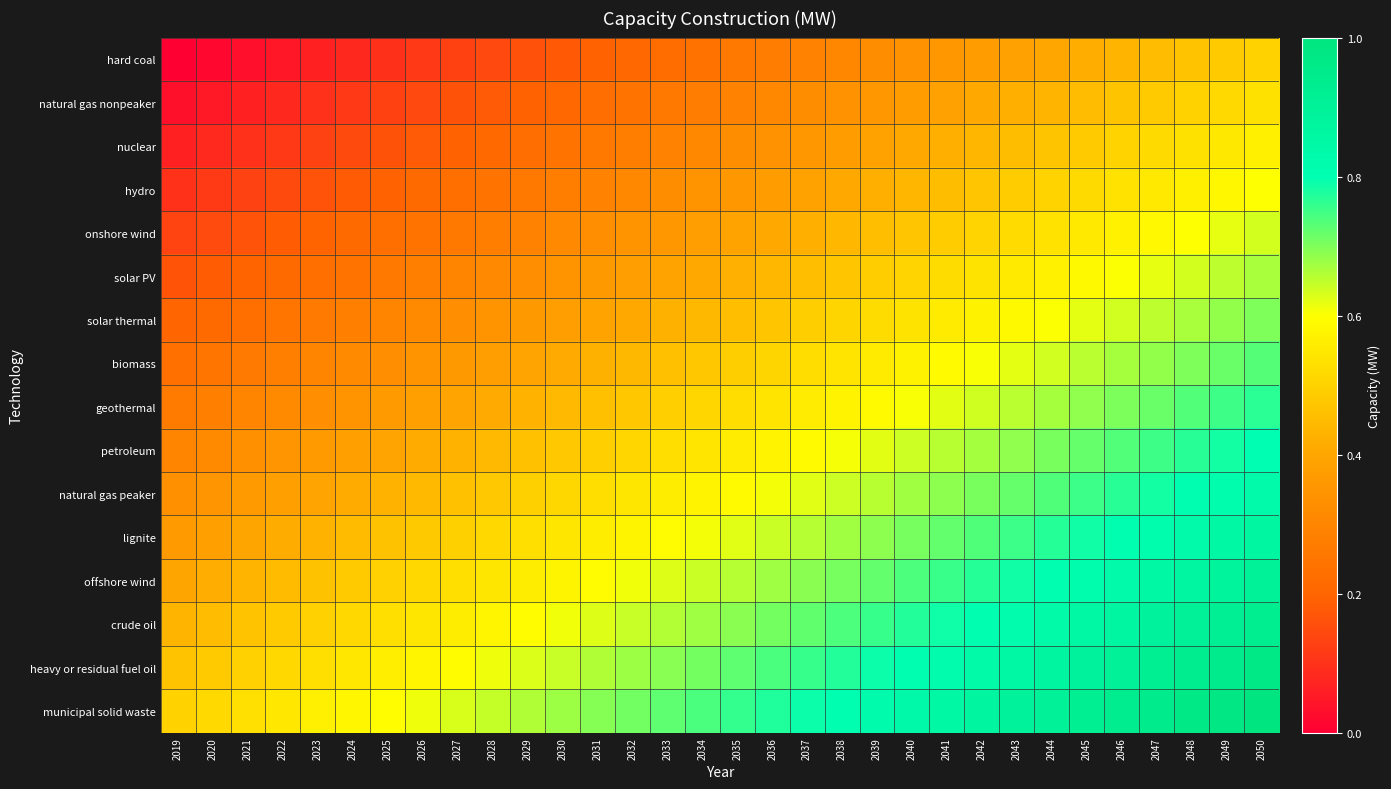

Rank the series by their maximum value, from highest to lowest.

municipal solid waste, heavy or residual fuel oil, crude oil, offshore wind, lignite, natural gas peaker, petroleum, geothermal, biomass, solar thermal, solar PV, onshore wind, hydro, nuclear, natural gas nonpeaker, hard coal